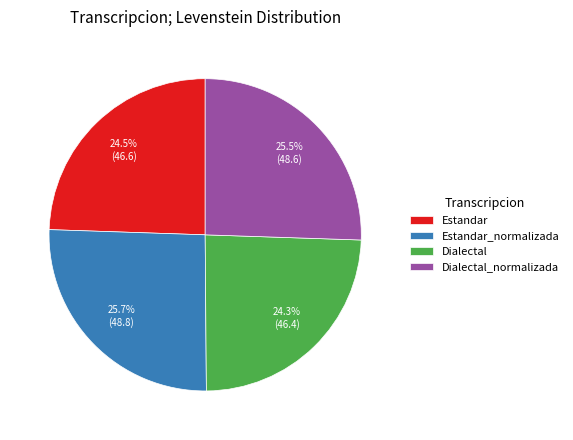

What portion of the pie excludes Estandar_normalizada?

74.3%